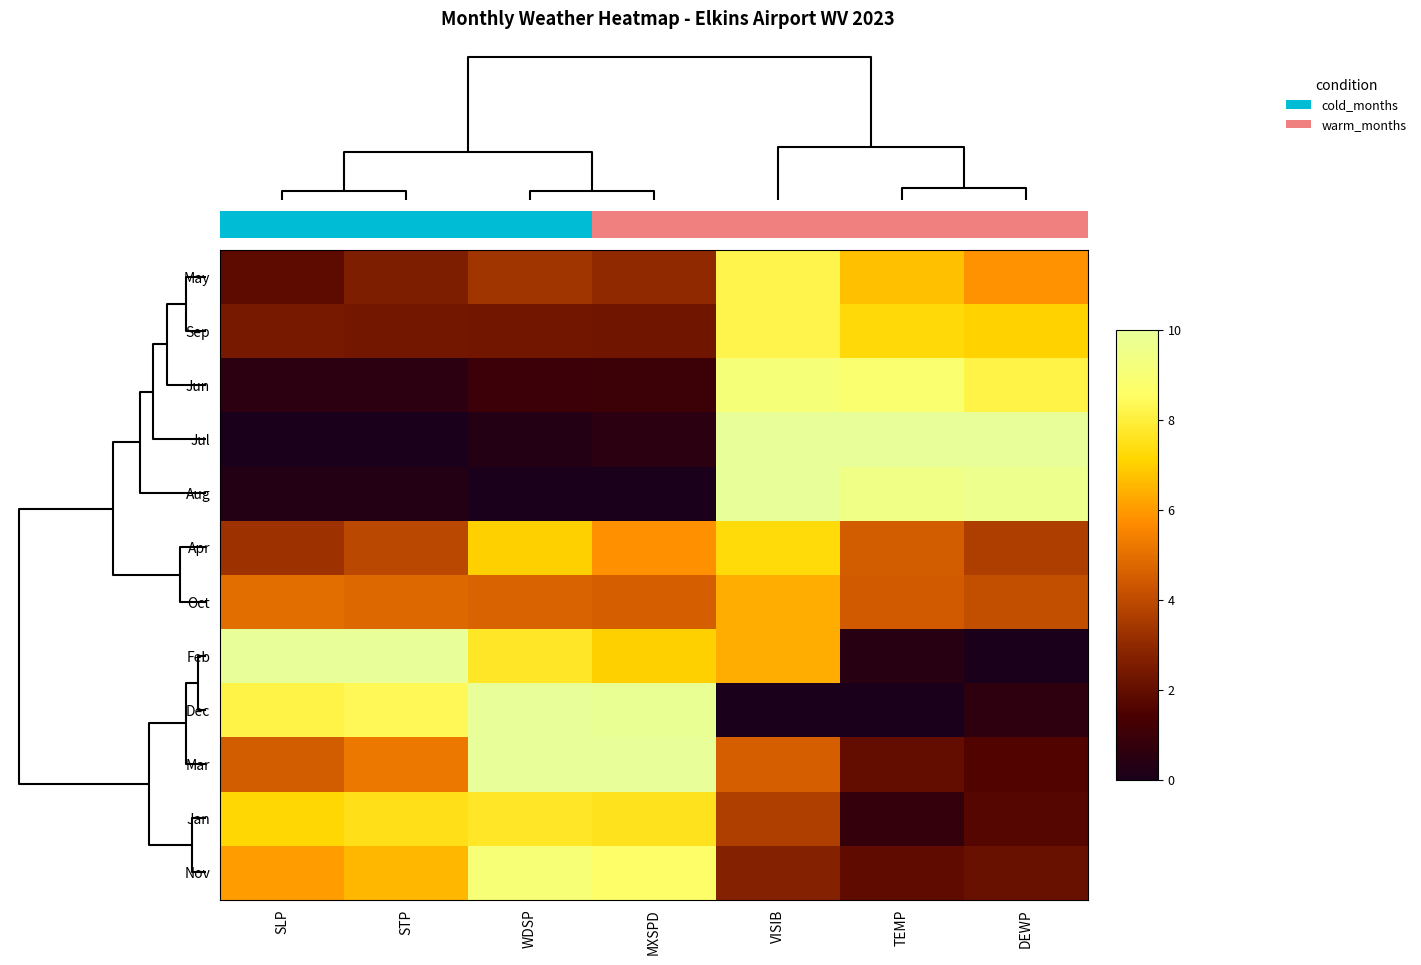

What is the difference between the second highest and minimum values in the Aug series?

9.6